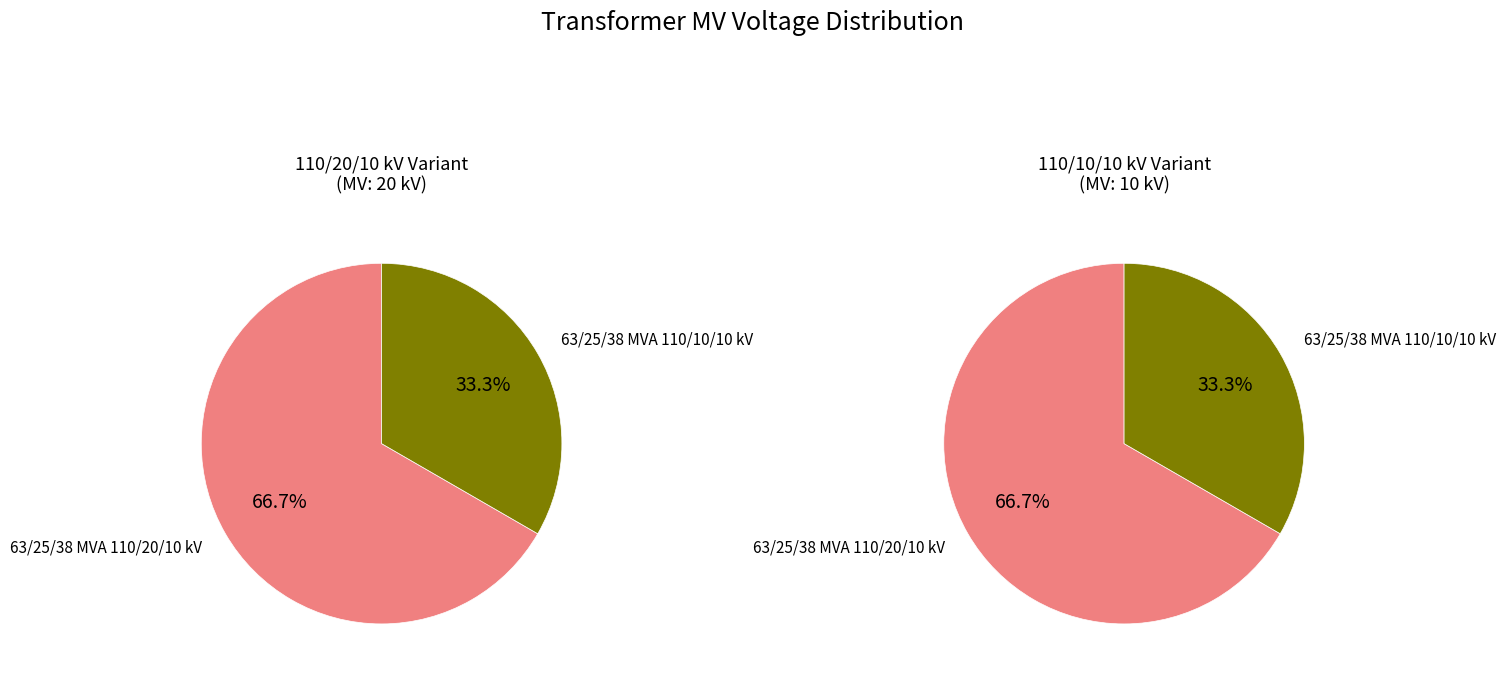

Does any single category account for the majority?

Yes